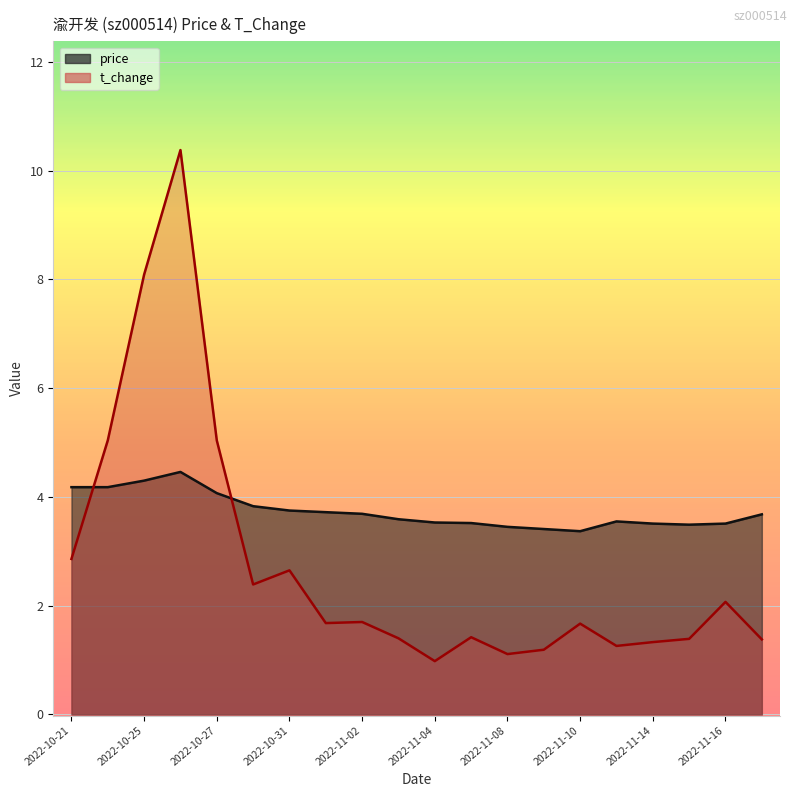

Which series has the largest total across all categories?

price